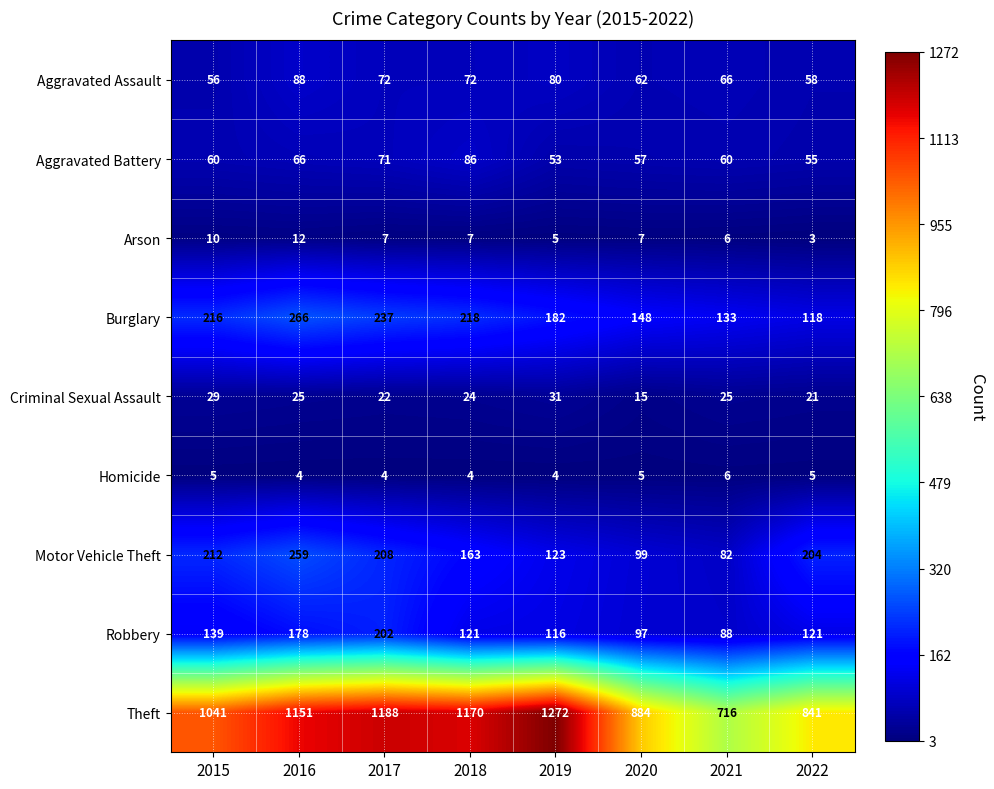

What is the sum of all Criminal Sexual Assault values?

192